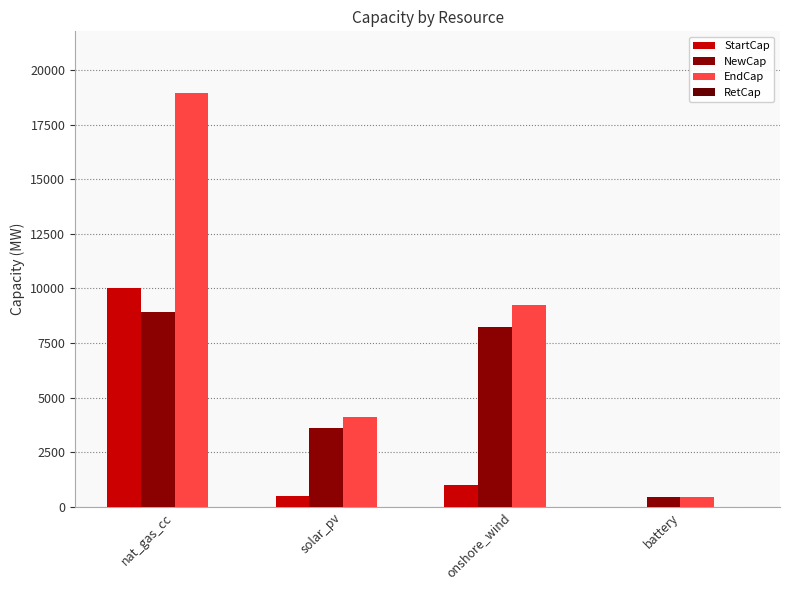

Count the number of data series in this chart.

3